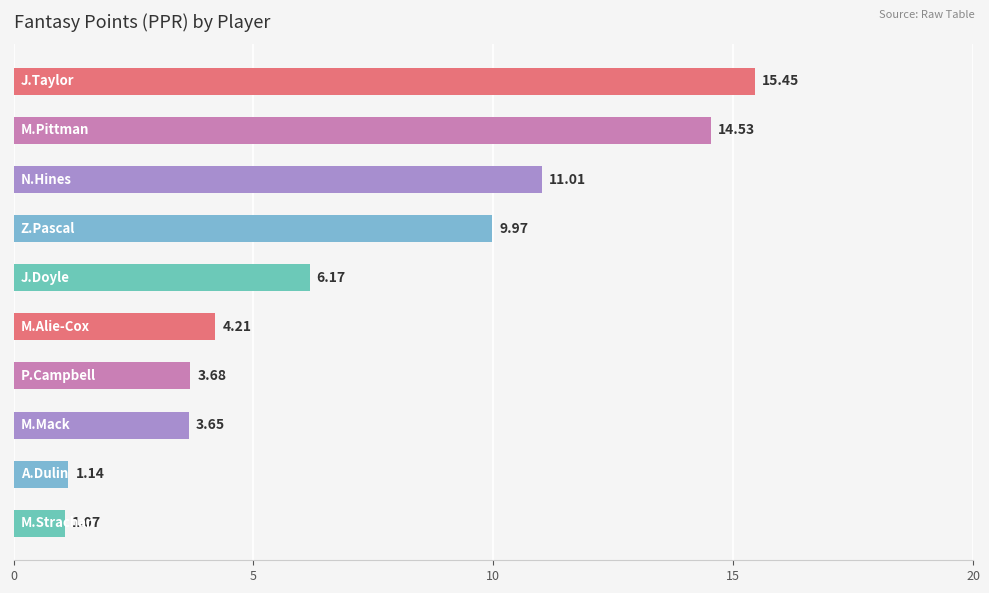

What is the sum of all values?

70.9